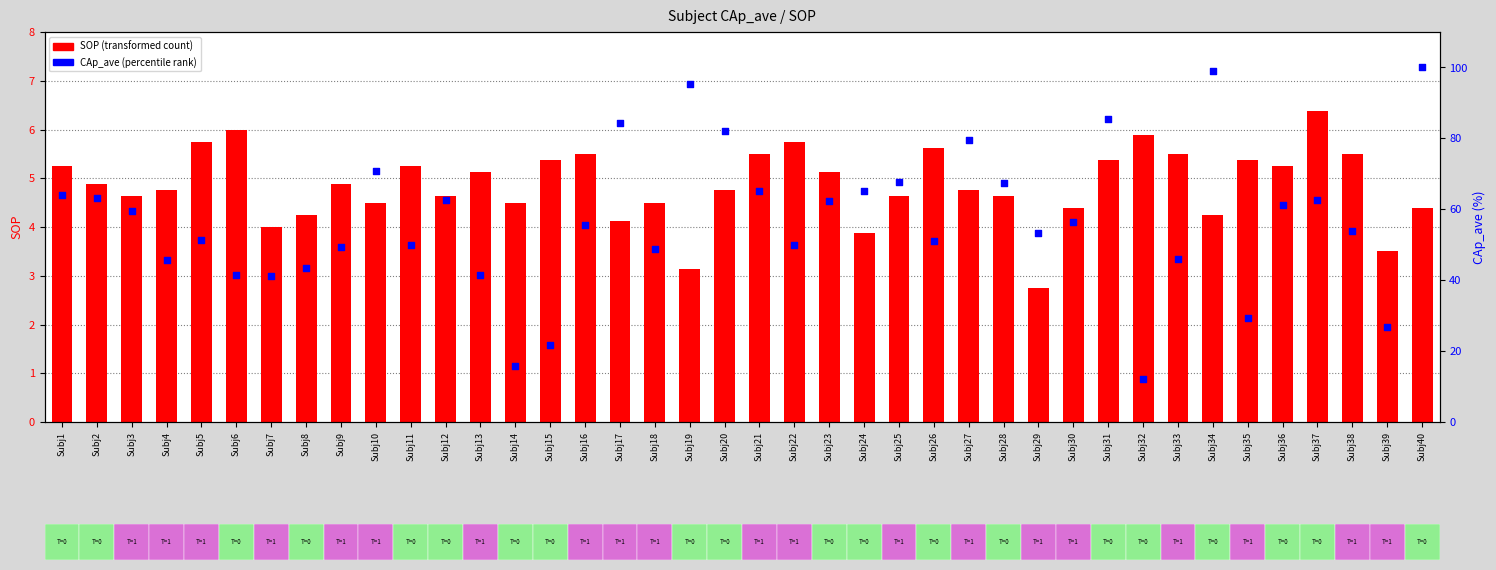

Which series has the largest Y range (max minus min)?

CAp_ave